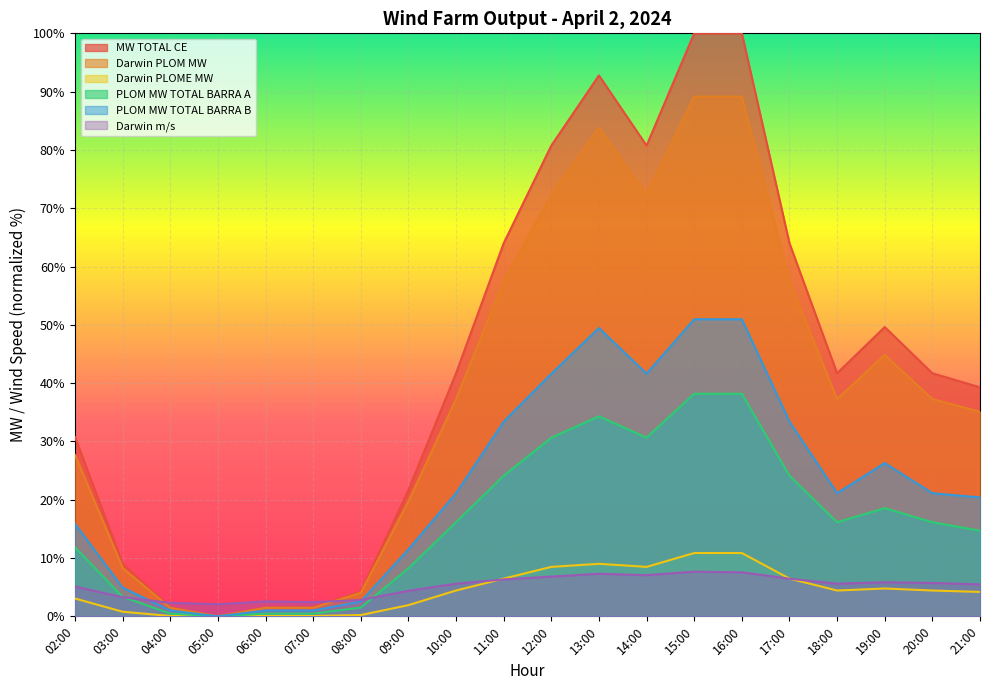

True or false: MW TOTAL CE and PLOM MW TOTAL BARRA B intersect in this chart.

False